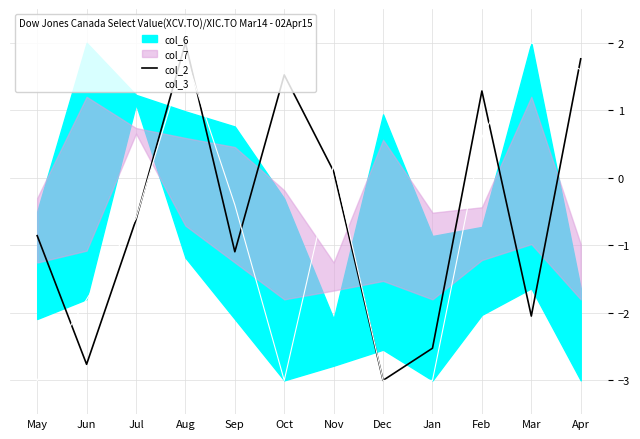

In col_3, how many points are lower than both neighbors (excluding endpoints)?

1